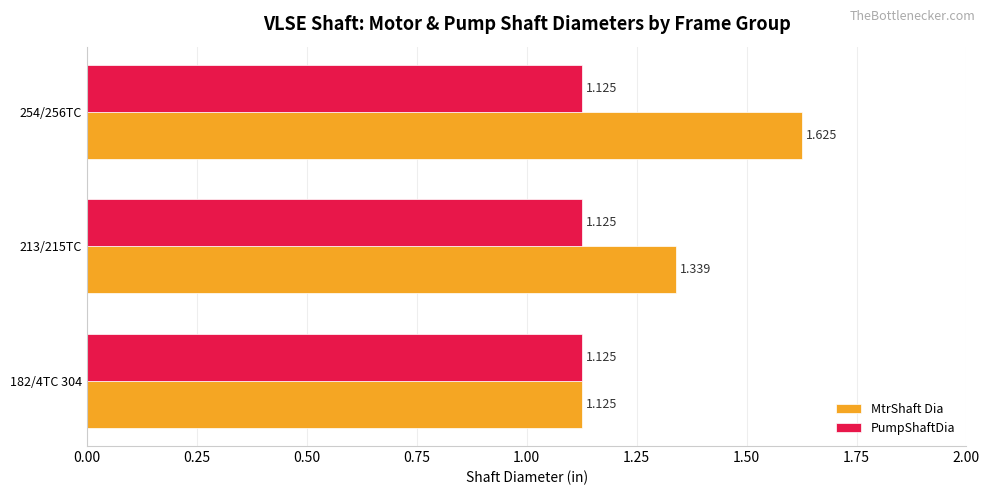

Which series has the largest range (max minus min)?

MtrShaft Dia